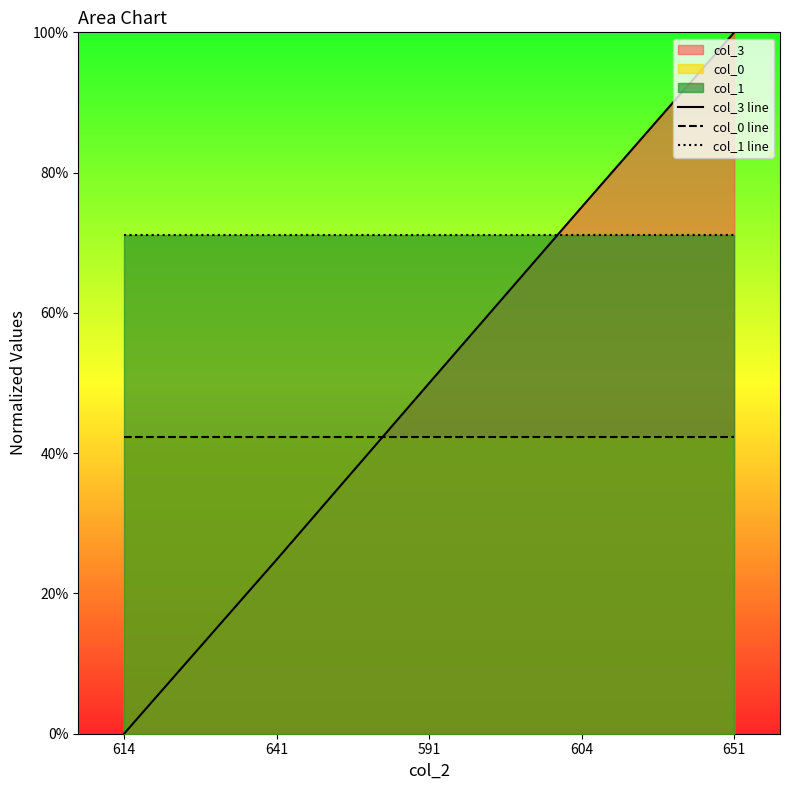

List the series in order of their peak value, highest first.

col_3 line, col_1 line, col_0 line